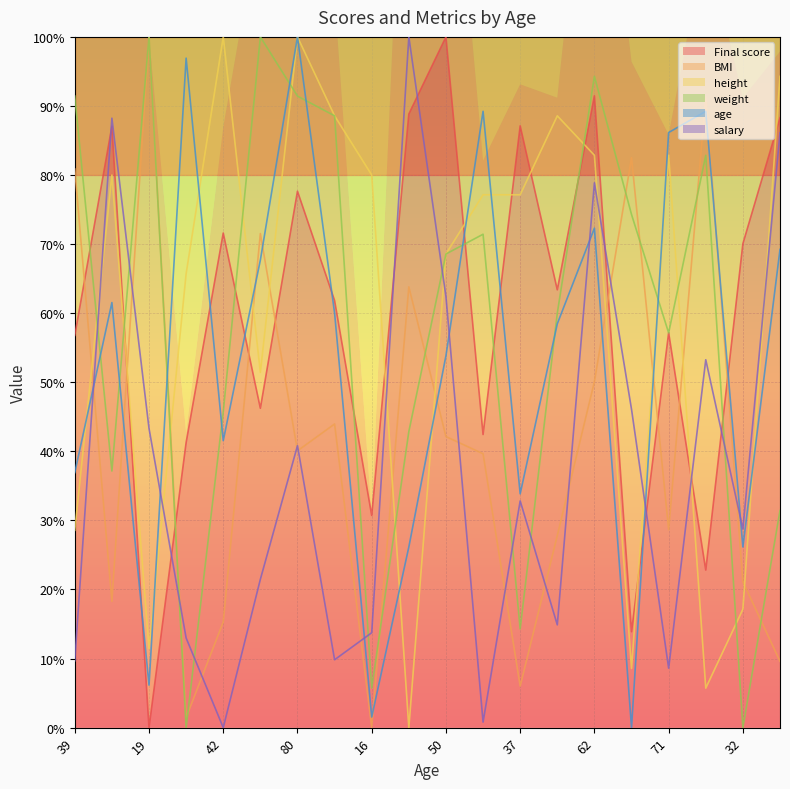

True or false: Final score has a value of 70.1 at 32.

True